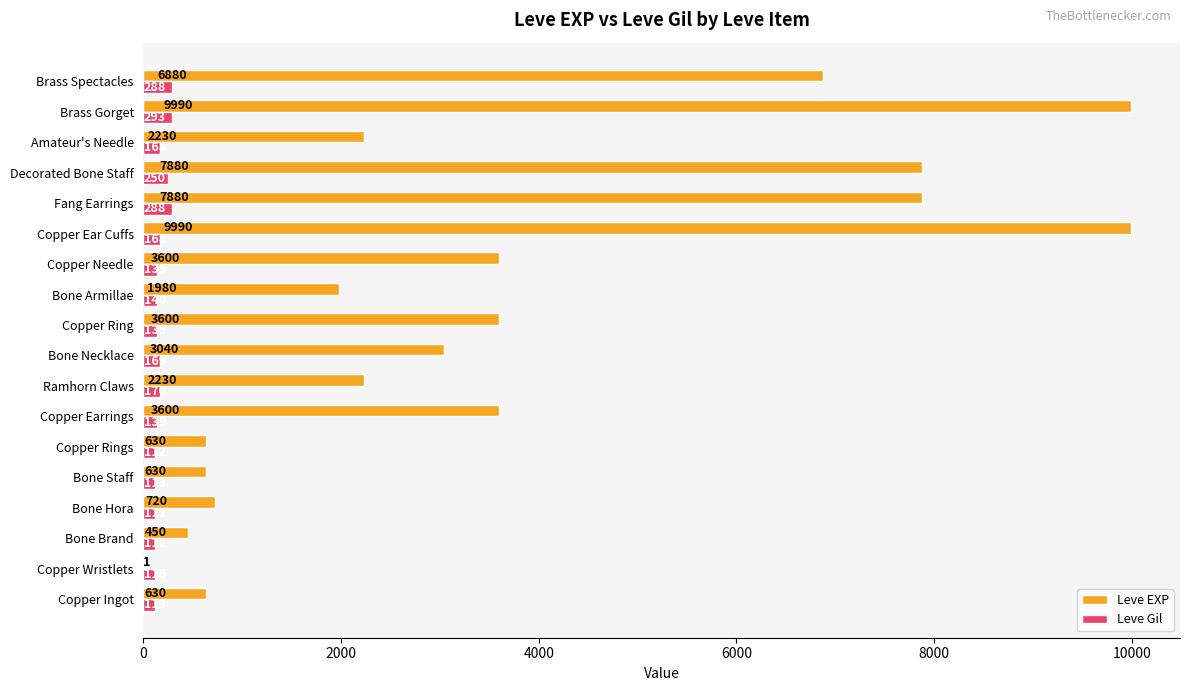

What is the maximum value for Leve EXP?

9990